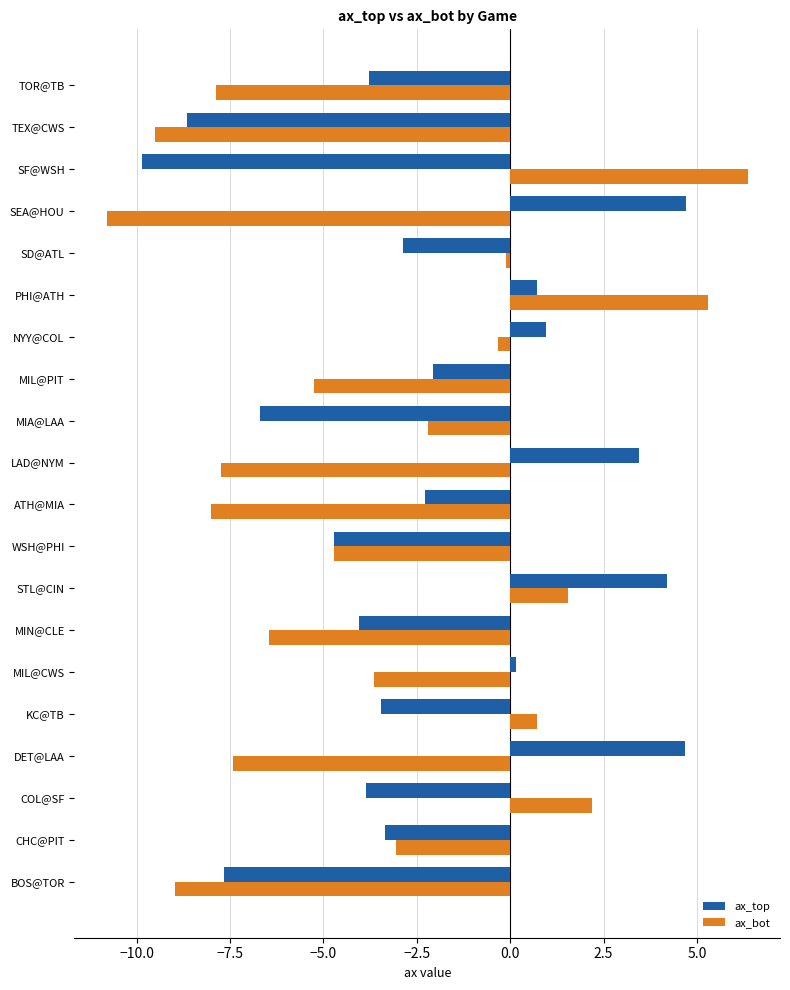

Which series has the largest total across all categories?

ax_top